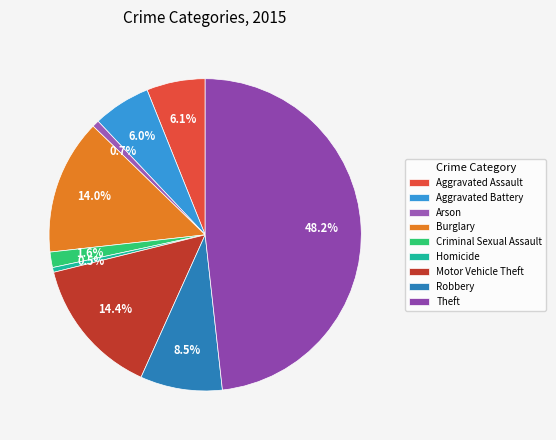

Count the number of slices in the pie.

9